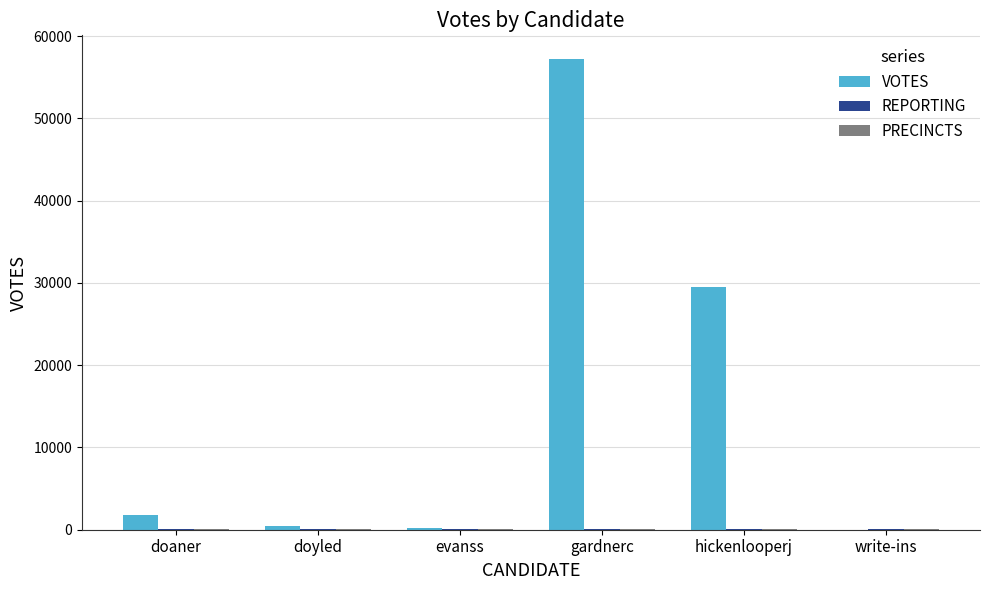

Between gardnerc and hickenlooperj, which series saw the biggest shift?

VOTES